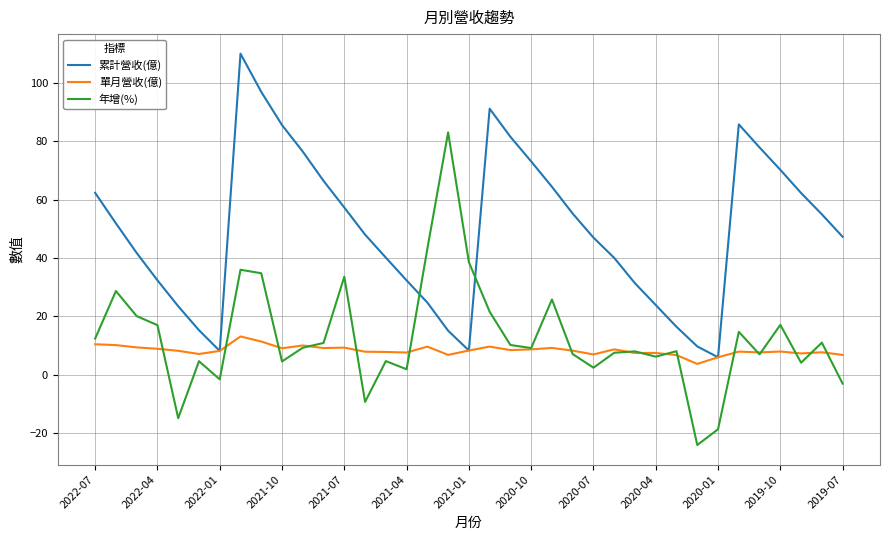

What is the maximum value for 年增(%)?

83.1